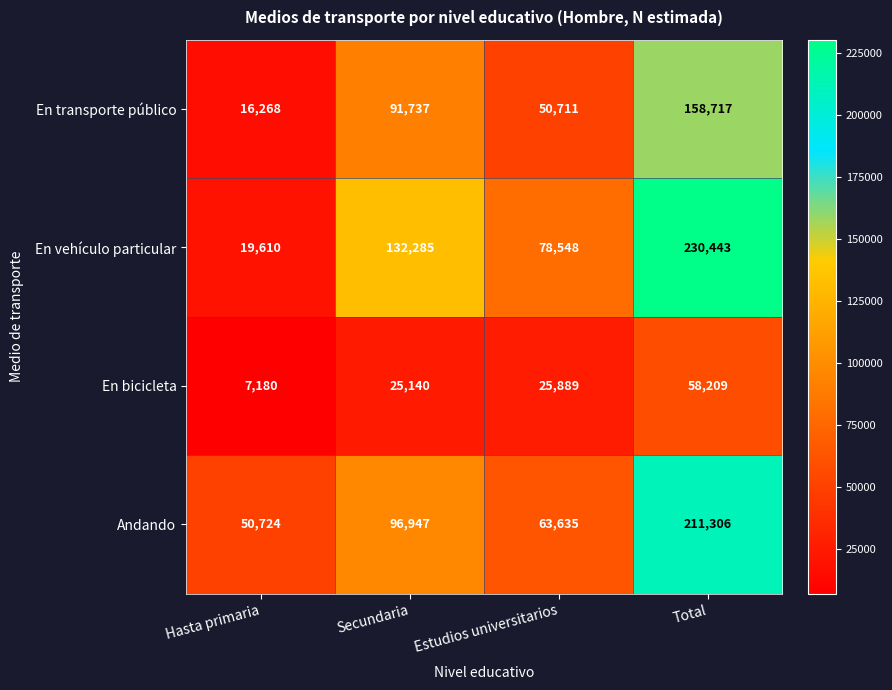

What is the maximum value shown in the chart?

230443